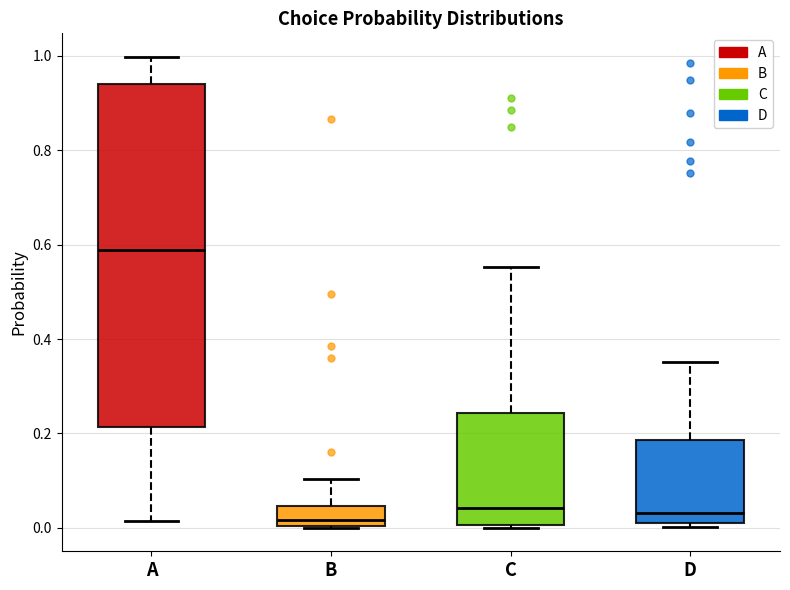

Reading left to right, transcribe this box plot: for each box, give where its median line is, the range the box spans, and where its two whiskers end, as read against the y-axis. The values are not printed on the chart, so give them approximately, as read against the axis.

A: median 0.58, box 0.22 to 0.94, whiskers 0.02 to 1.00
B: median 0.02, box 0.00 to 0.04, whiskers 0.00 to 0.10
C: median 0.04, box 0.00 to 0.24, whiskers 0.00 to 0.56
D: median 0.04, box 0.02 to 0.18, whiskers 0.00 to 0.36